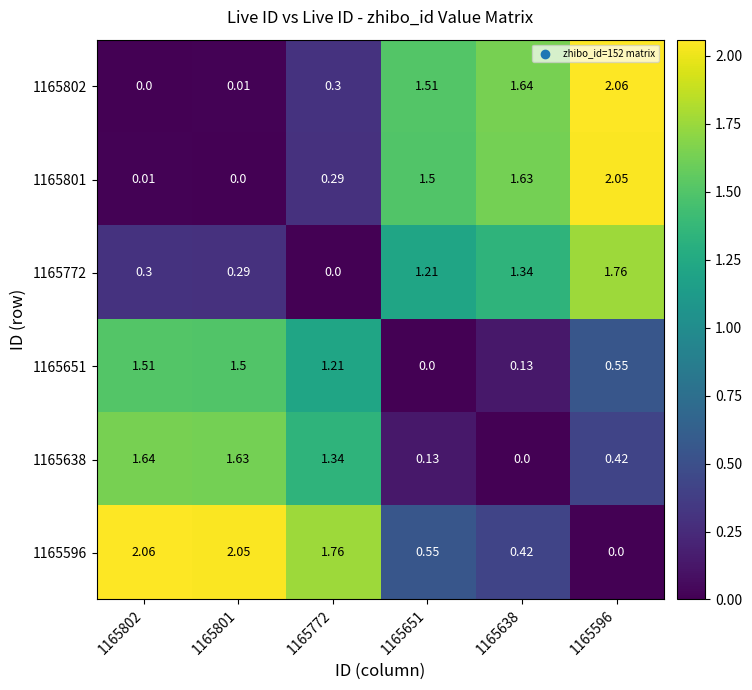

At which category is the sum across all series the highest?

1165596